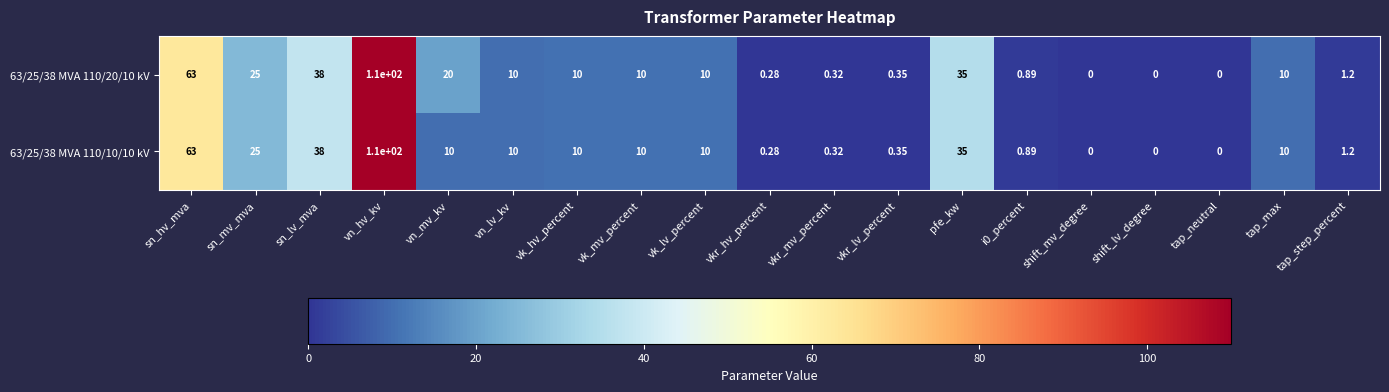

Where is 63/25/38 MVA 110/10/10 kV nearest to the value 55?

sn_hv_mva